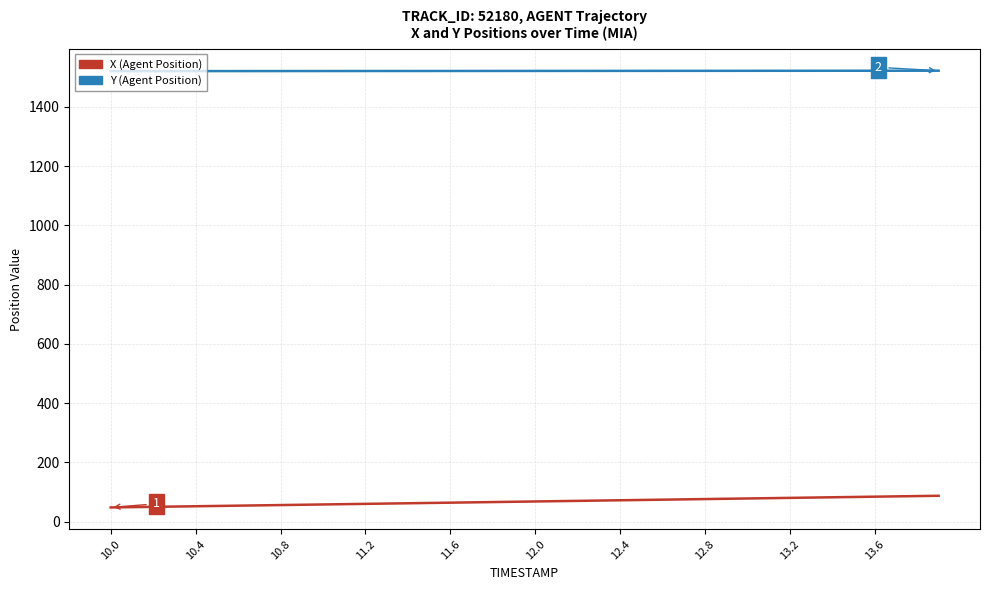

True or false: Y (Agent Position) and X (Agent Position) cross at least once.

False